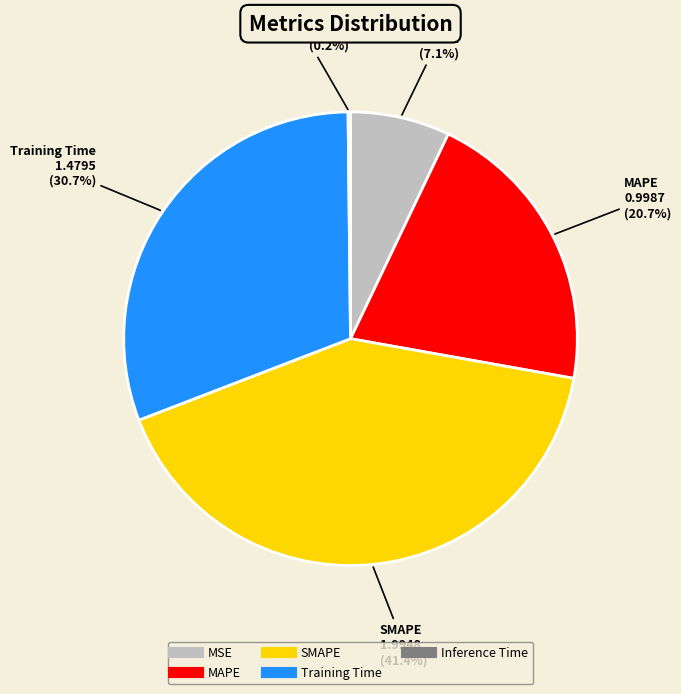

To the nearest percent, what is the average slice percentage?

20%